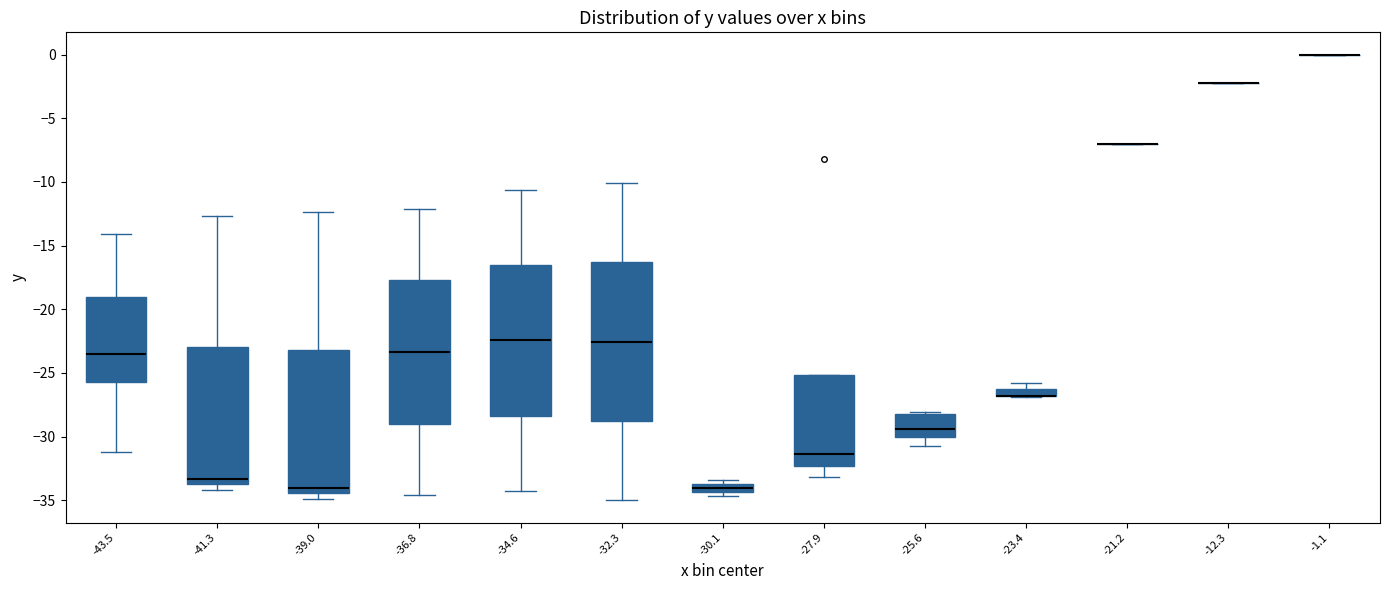

Comparing the boxes themselves (not the whiskers), which one is the tallest?

-32.3